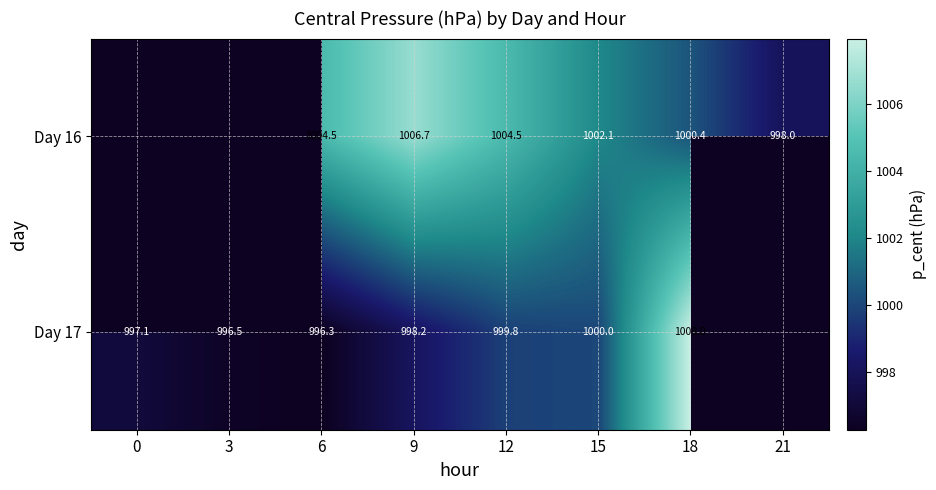

At which category does the chart reach its peak across all series?

18